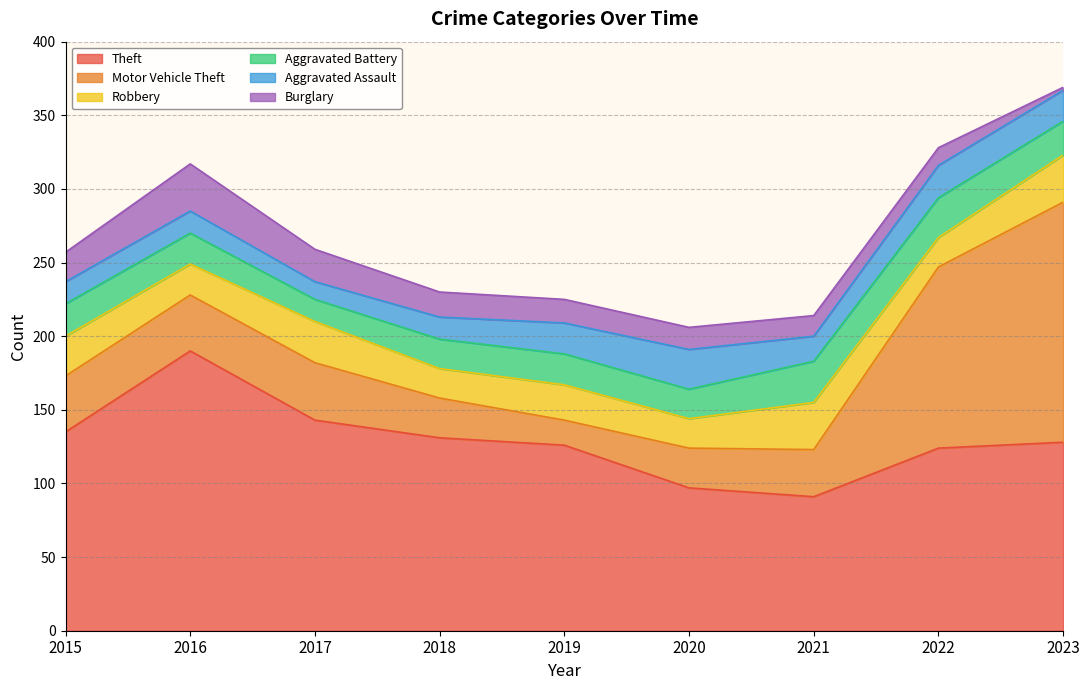

At which label is Aggravated Assault closest to 19?

2019